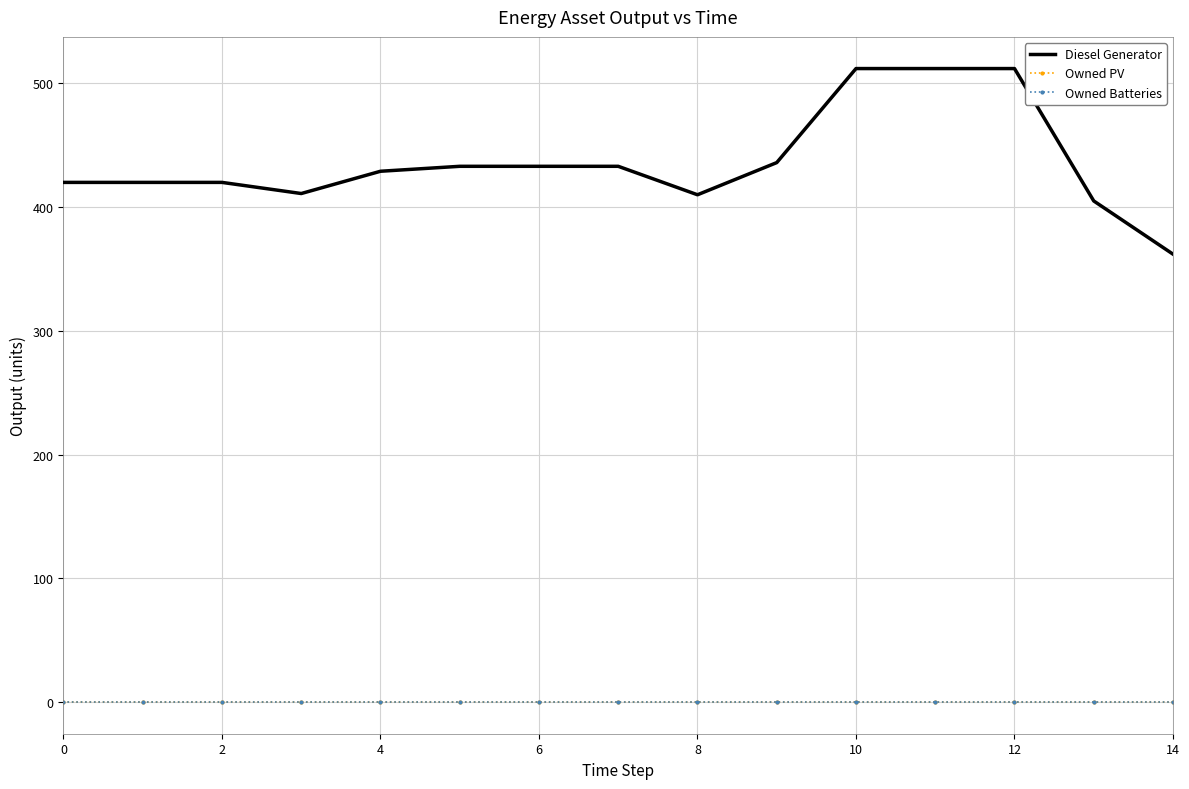

What are all the series names shown in the legend?

Diesel Generator, Owned PV, Owned Batteries